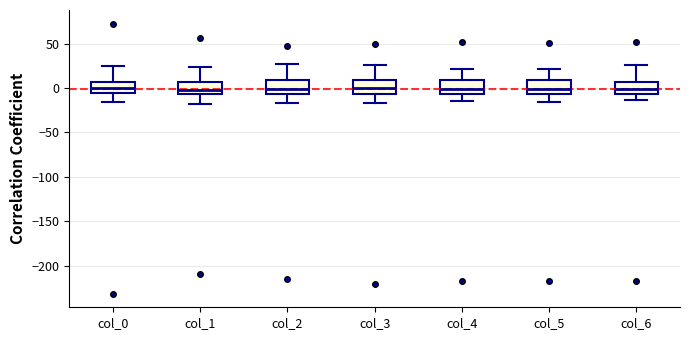

Where does the upper whisker of the box for col_3 end on the y-axis? The values are not printed on the chart, so give them approximately, as read against the axis.

25